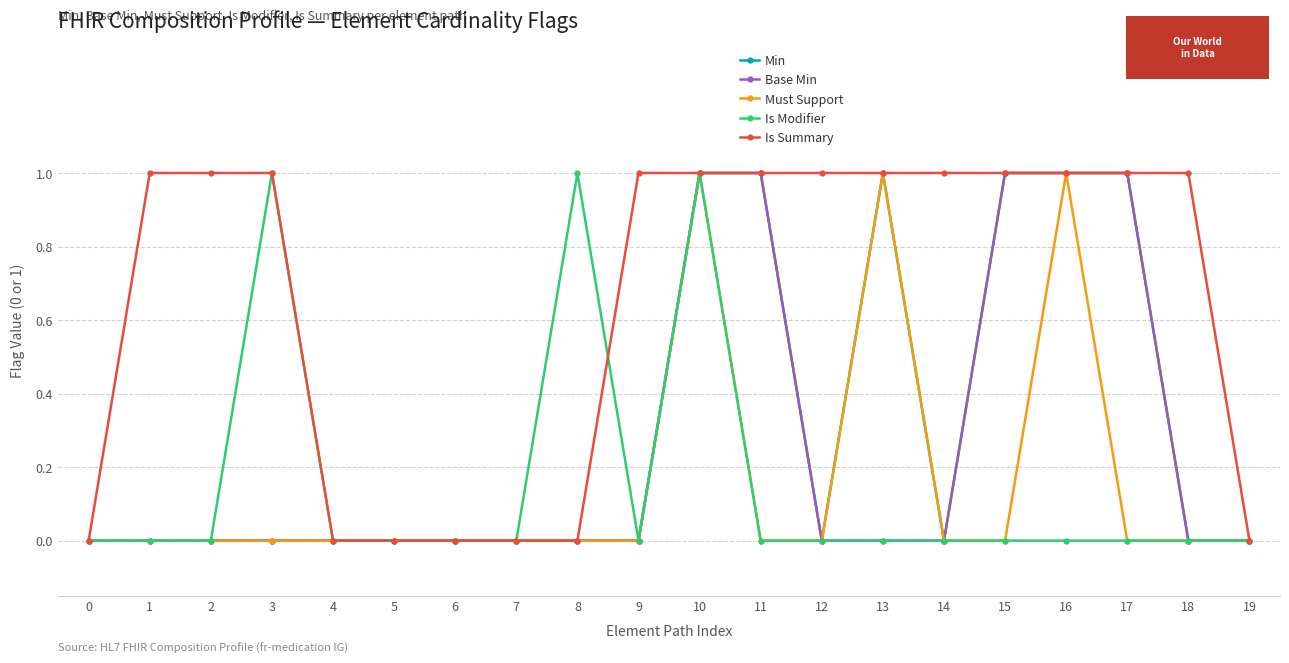

True or false: Is Summary has a value of 1 at 1.

True